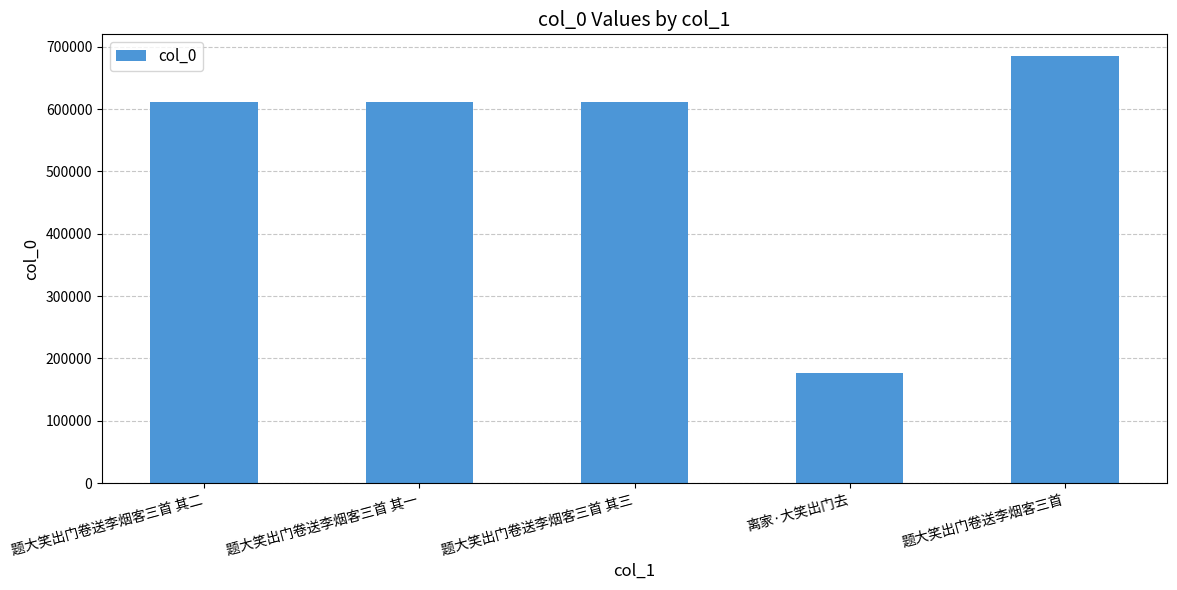

What is the smallest value displayed?

176067